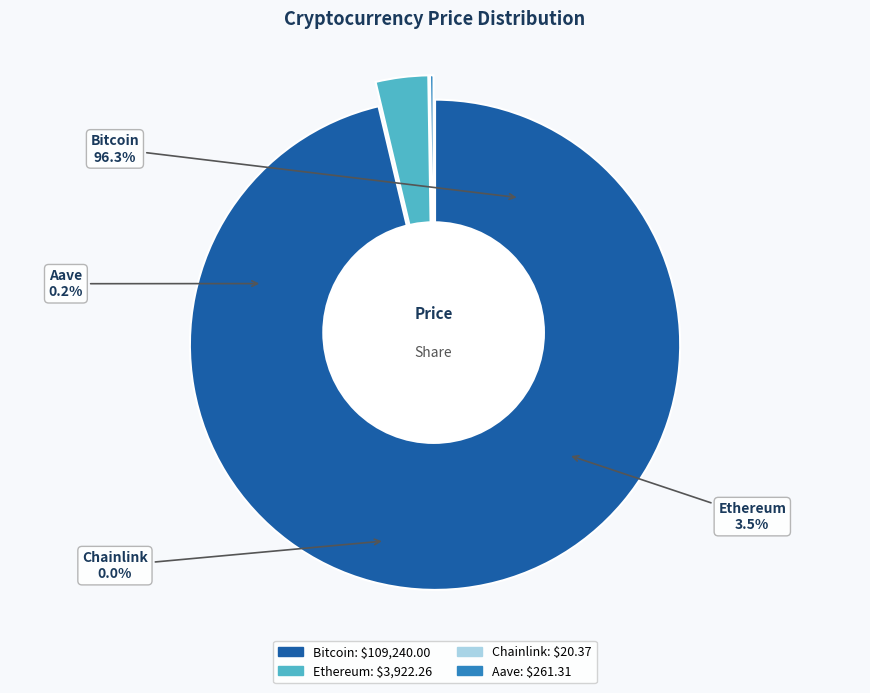

Which category has the biggest portion of the pie?

Bitcoin